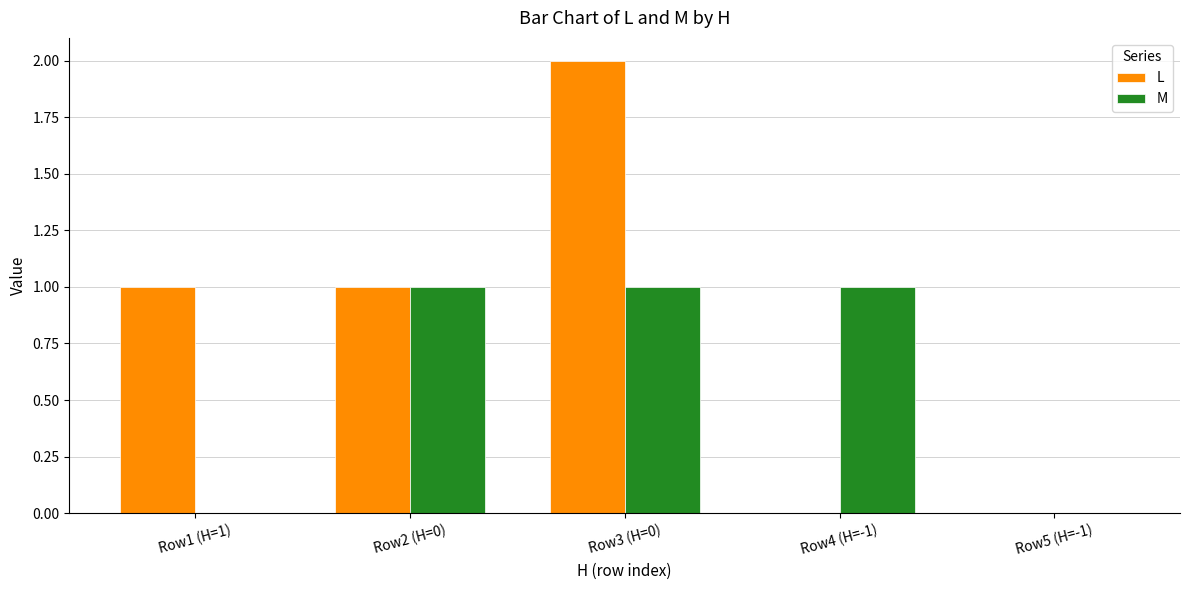

How many distinct data groups are displayed?

2